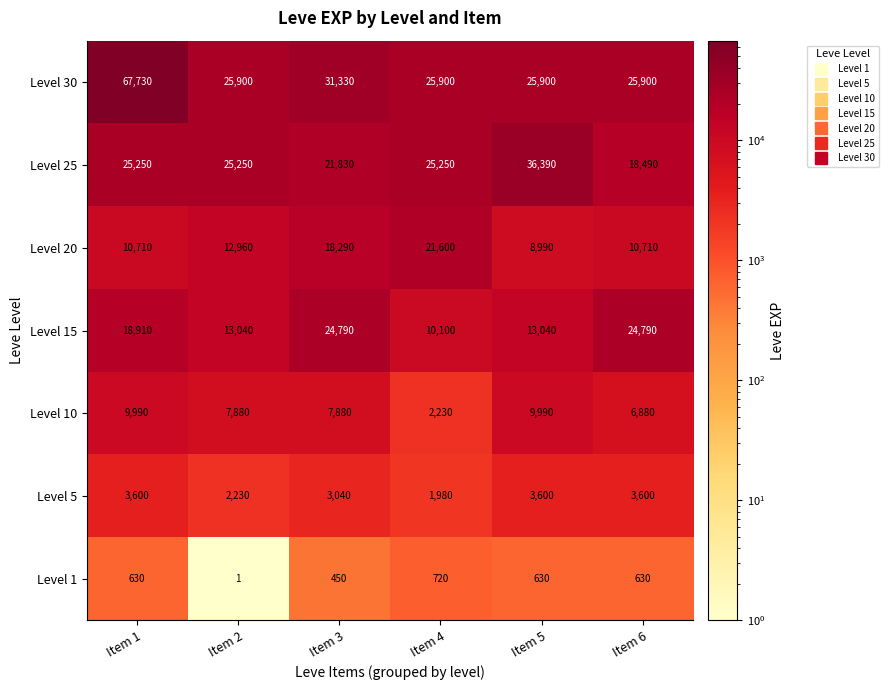

What is the sum of all Level 15 values?

104670